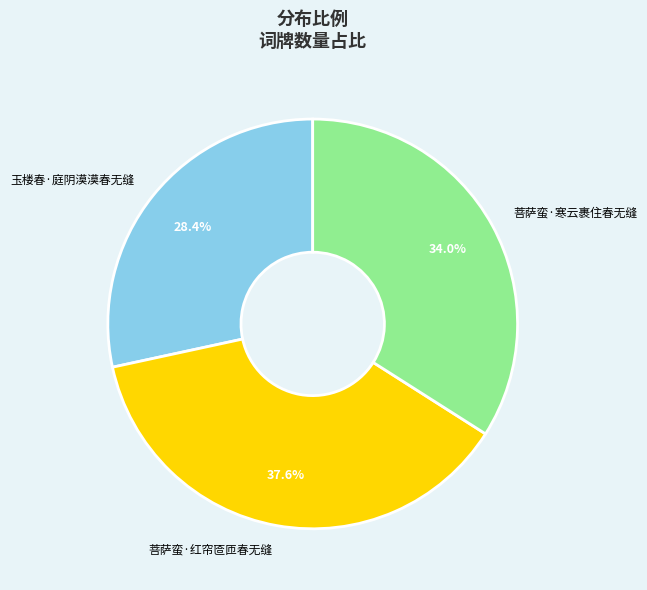

To the nearest percent, what is the average slice percentage?

33%